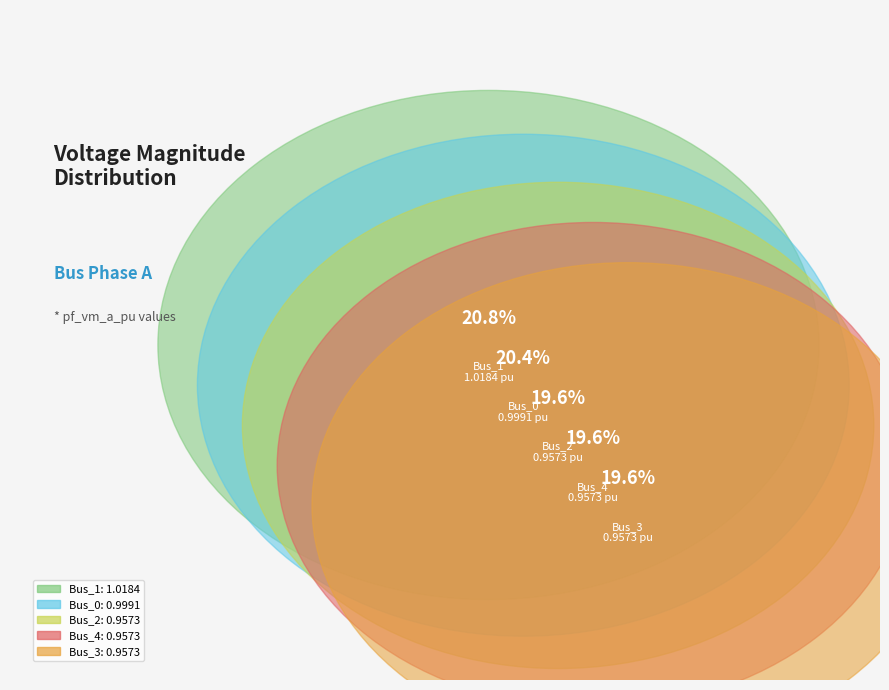

What portion of the pie excludes Bus_4?

80.4%